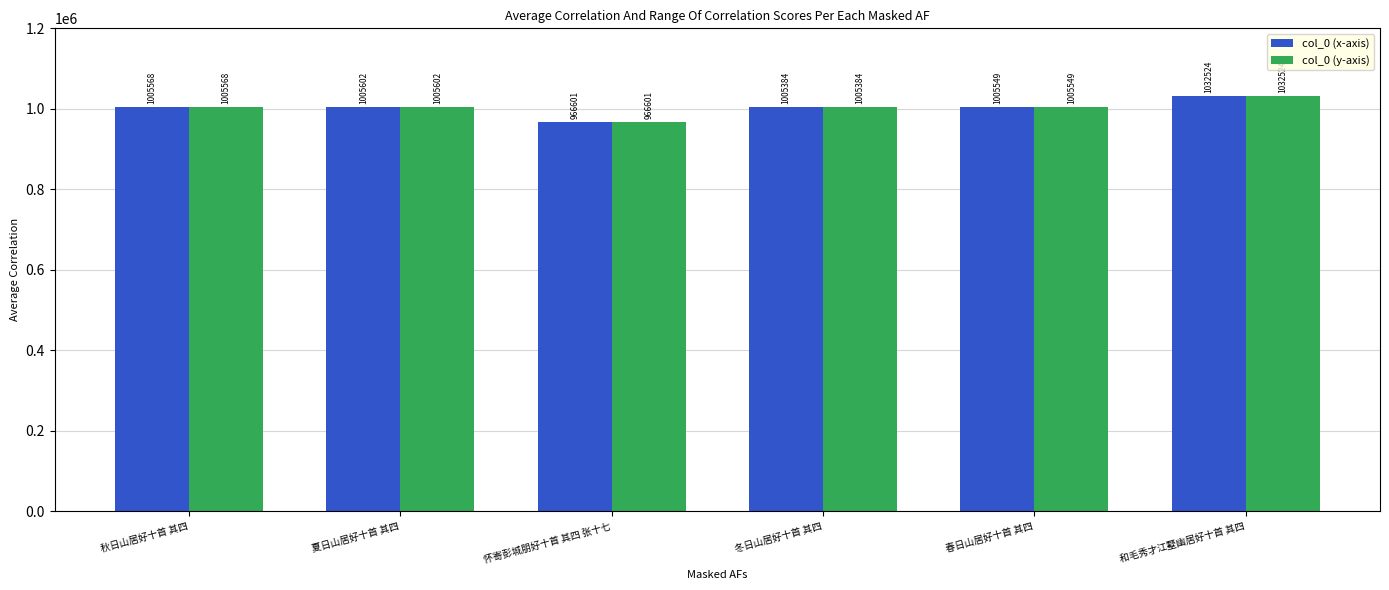

How many bars are there in each group?

2